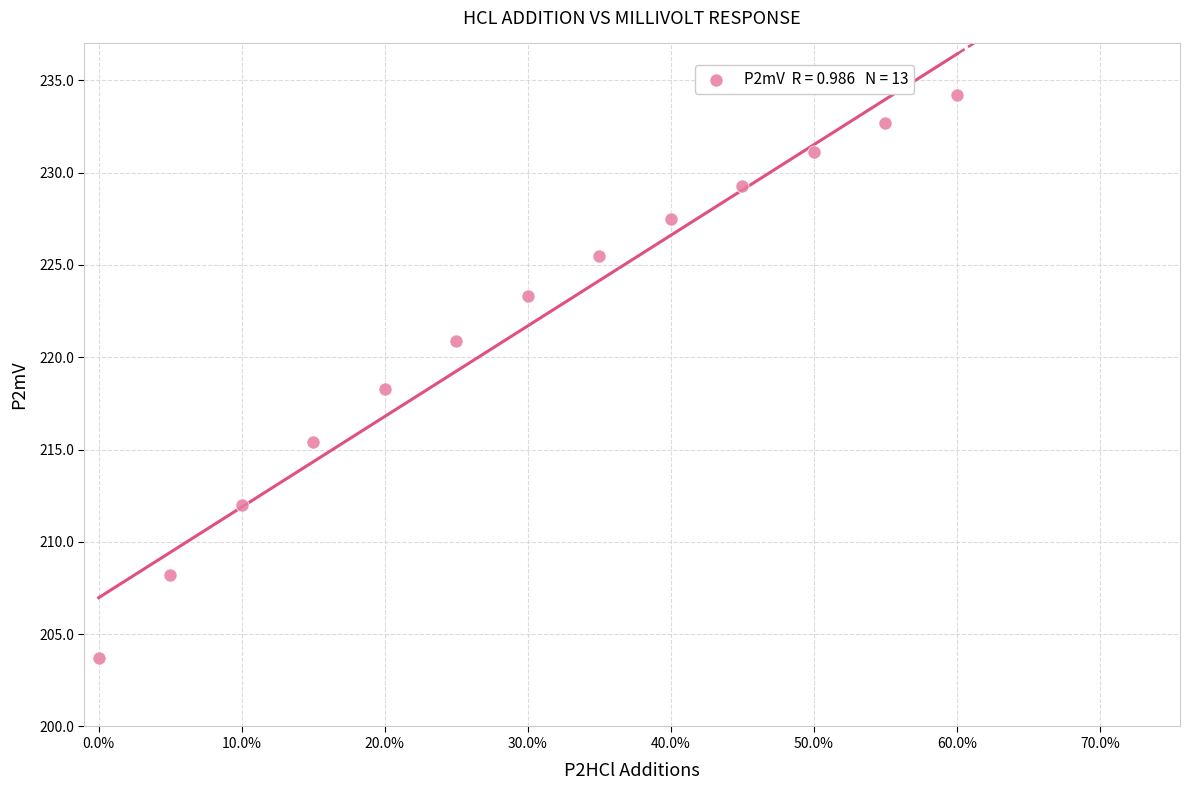

What is the range of Y values (max minus min)?

30.5